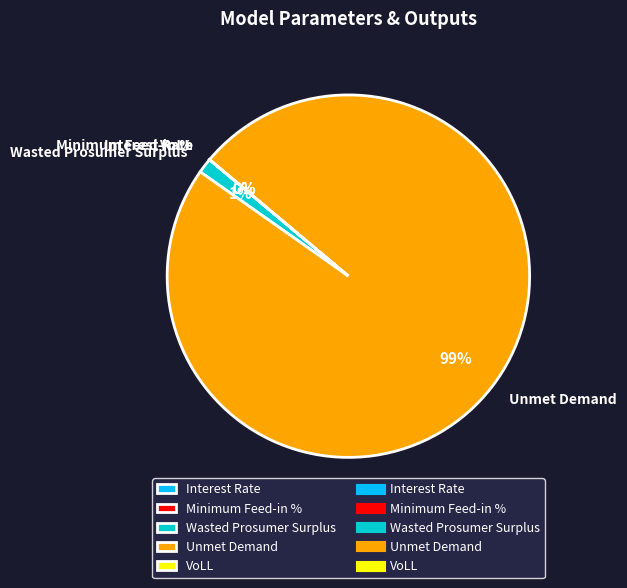

True or false: Wasted Prosumer Surplus accounts for 11% of the total.

False